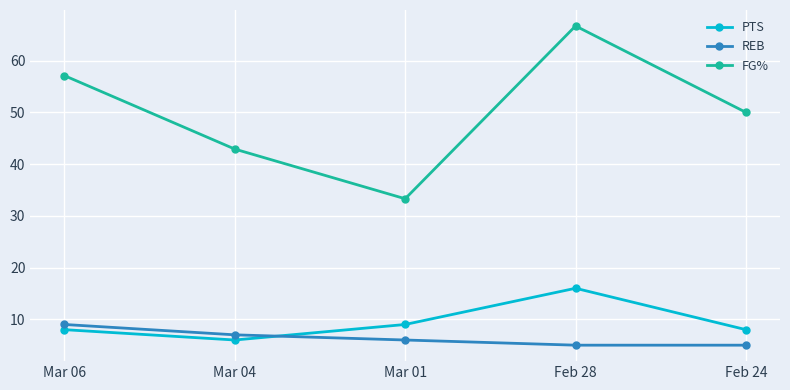

At which label is FG% closest to 50?

Feb 24